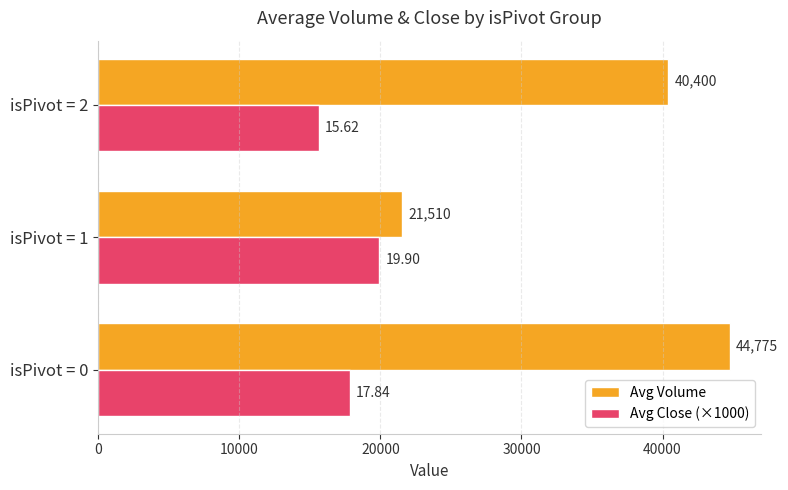

What is the difference between the maximum and minimum values in the Avg Close (×1000) series?

4280.0